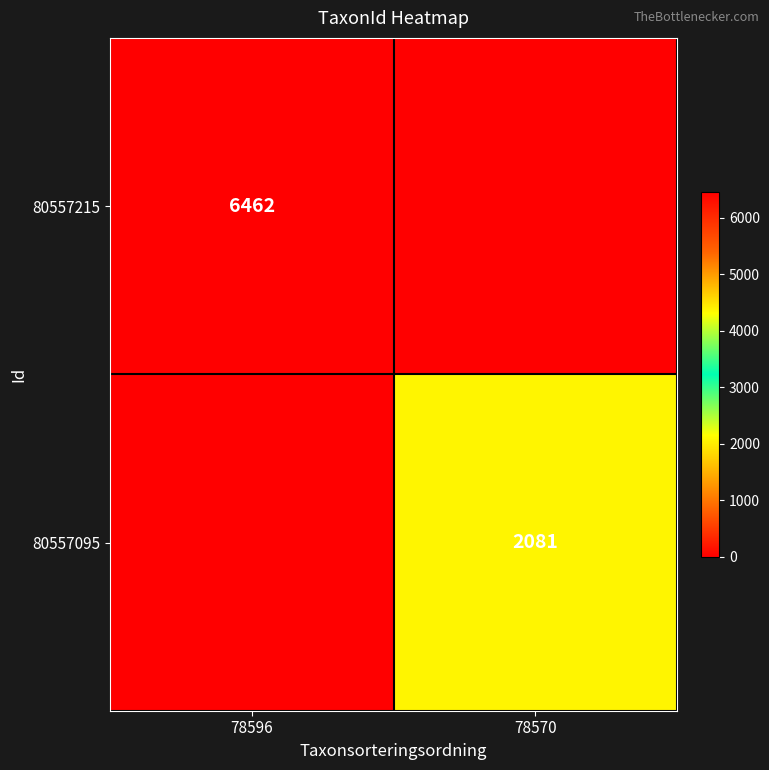

Is it true that 80557095 equals 1250 at 78570?

False